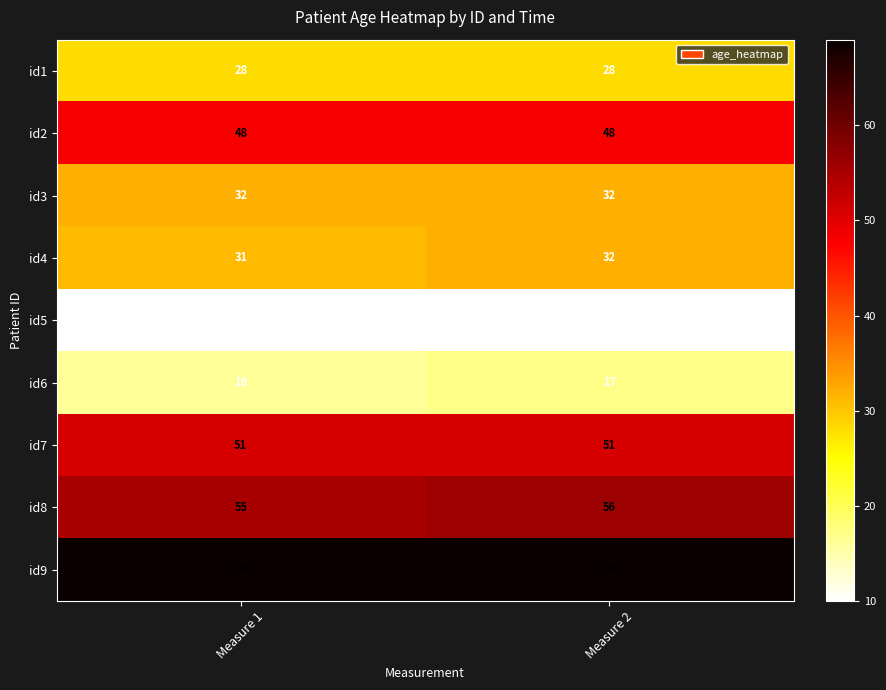

The id3 series shows 16 at Measure 2. True or false?

False